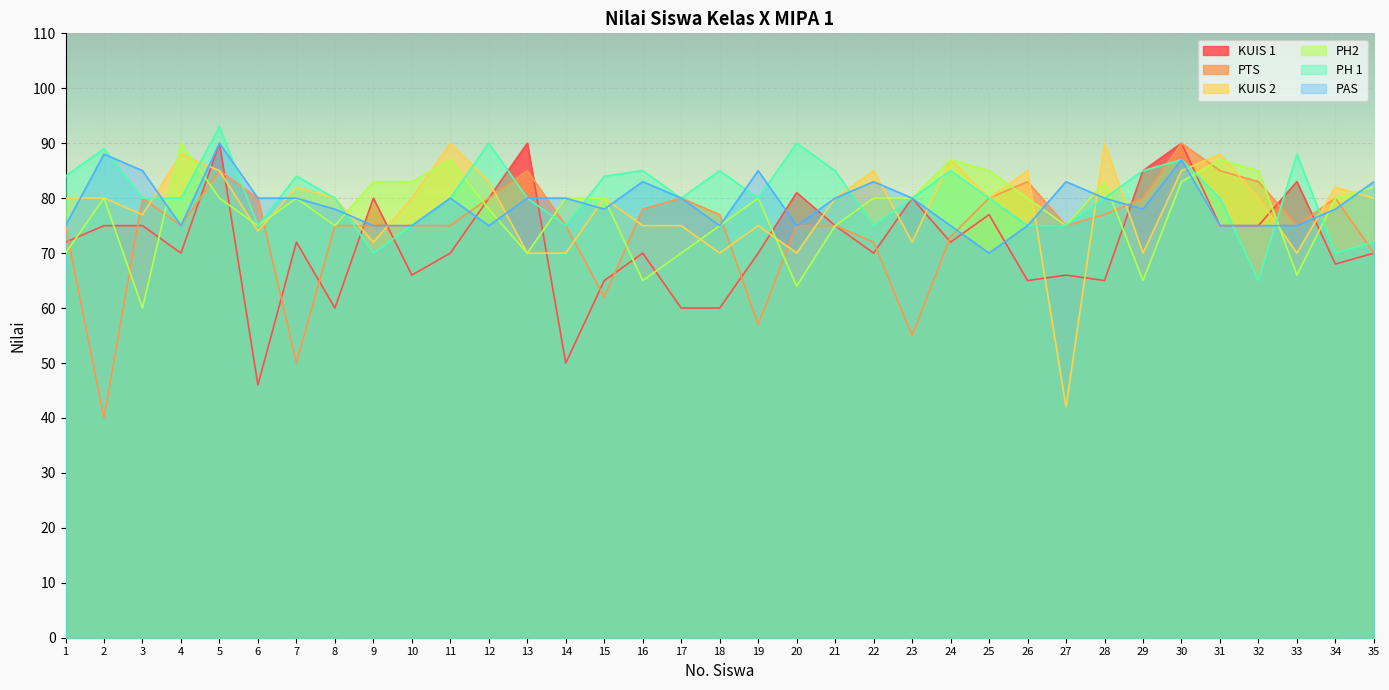

What is the difference between the highest and lowest values at 5?

13